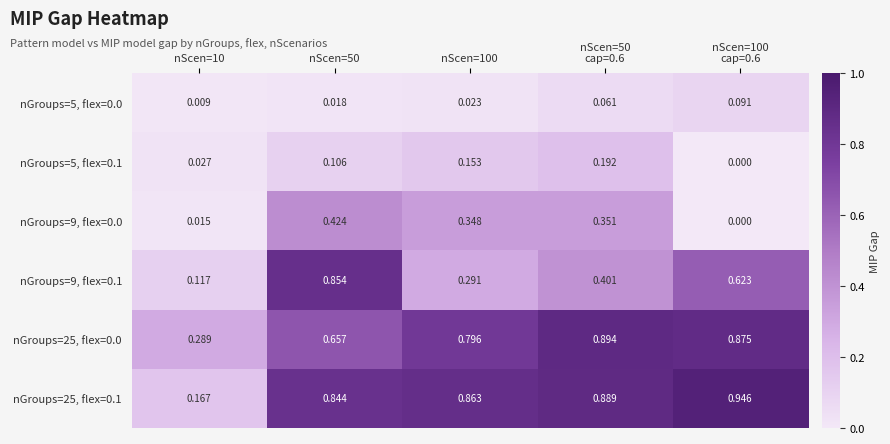

Count the number of data series in this chart.

6